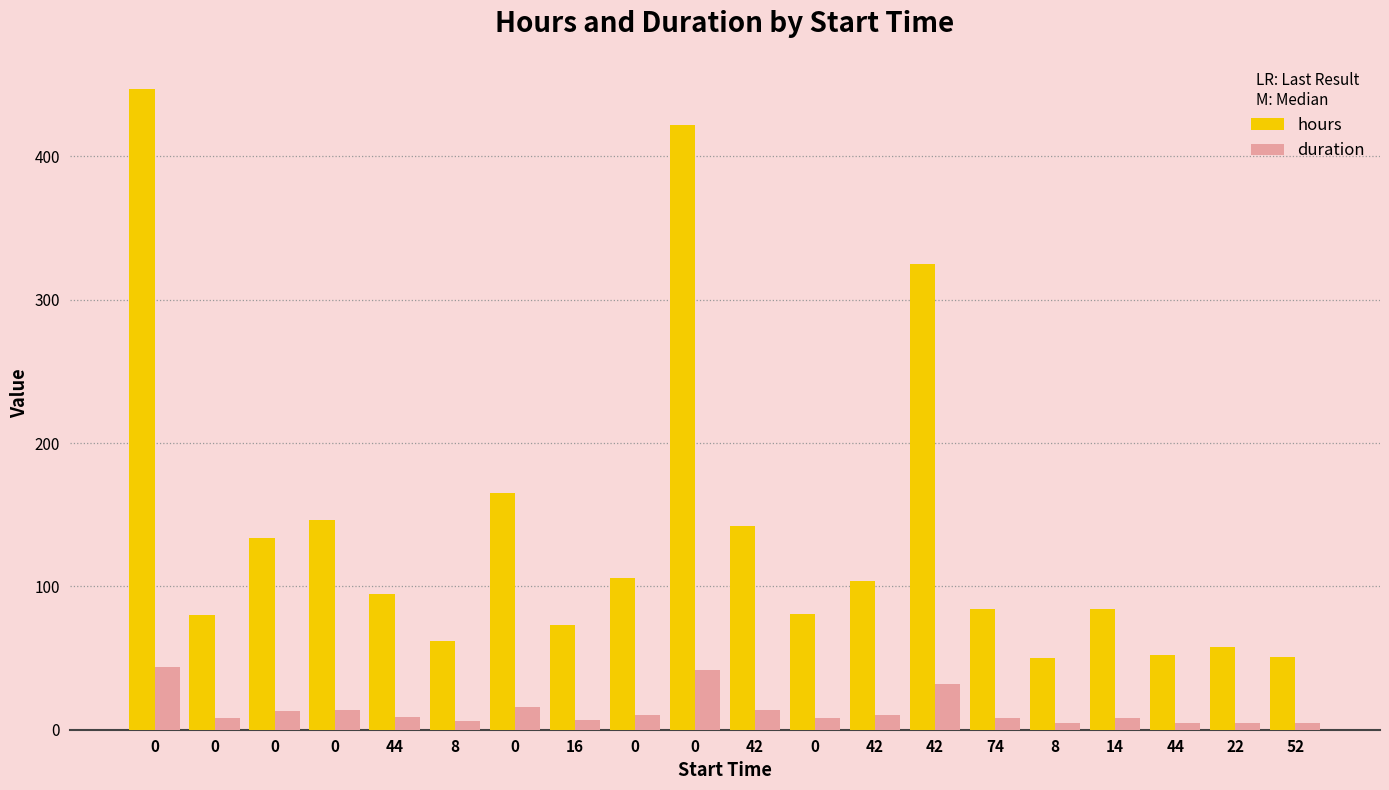

How many bars are there in each group?

2